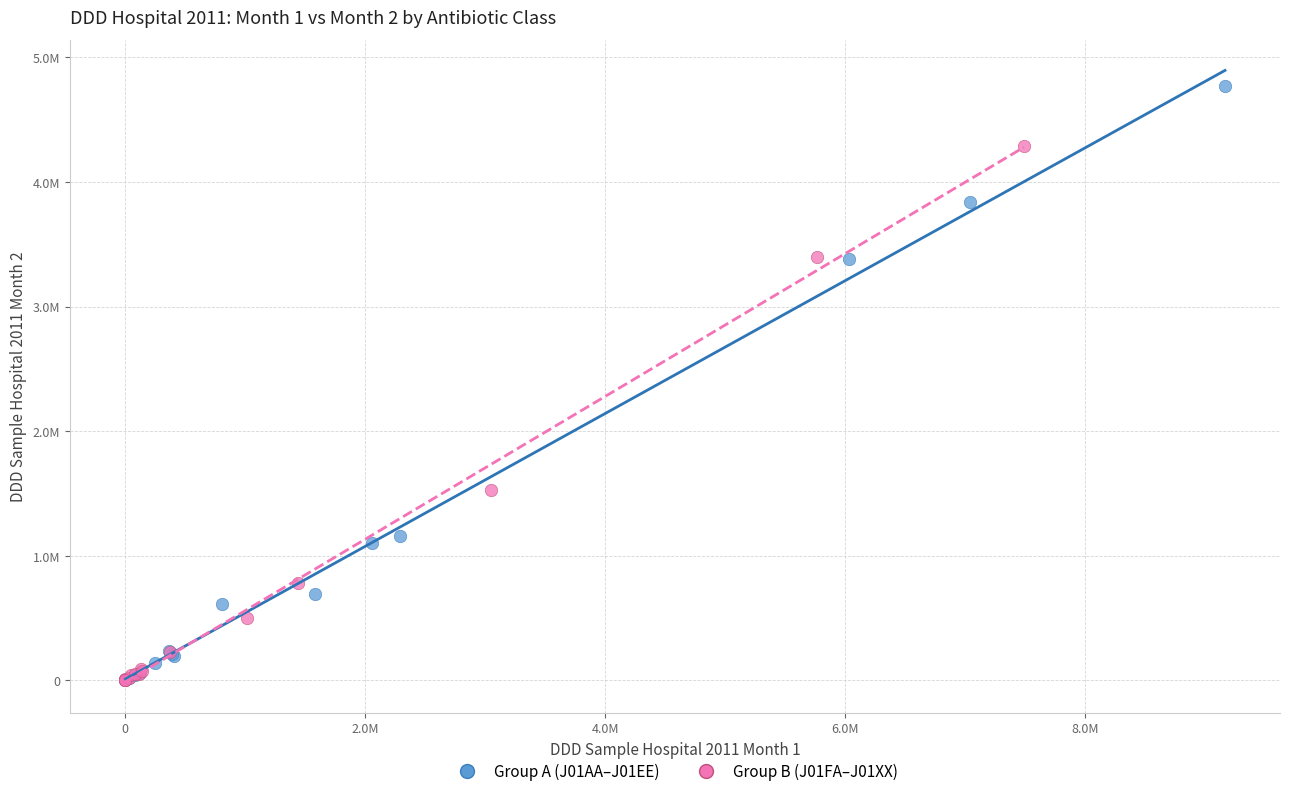

What are all the series names shown in the legend?

Group A (J01AA–J01EE), Group B (J01FA–J01XX)